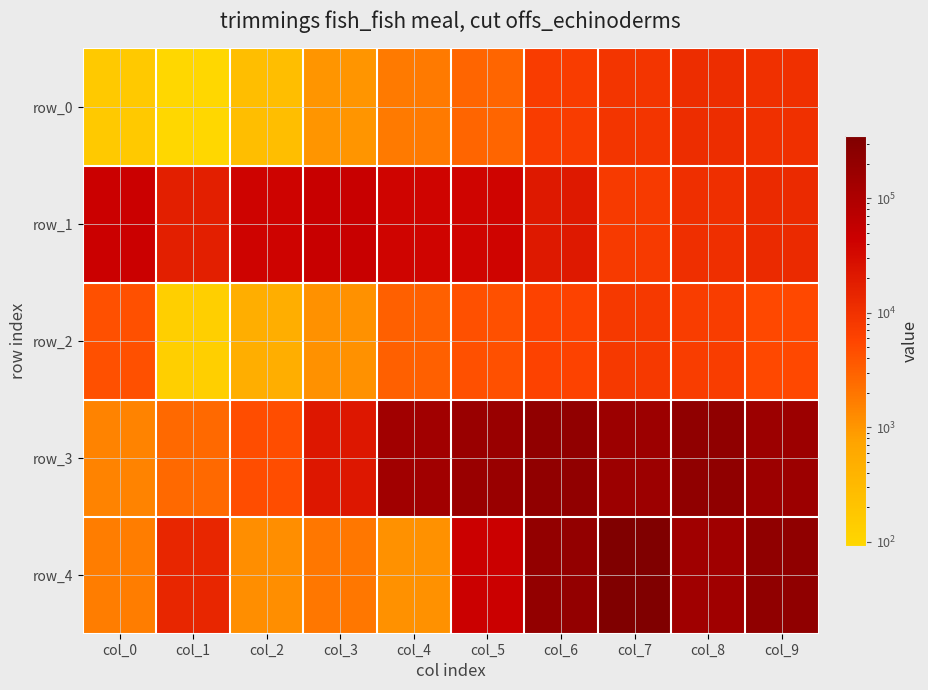

Where is row_2 nearest to the value 4061?

col_0